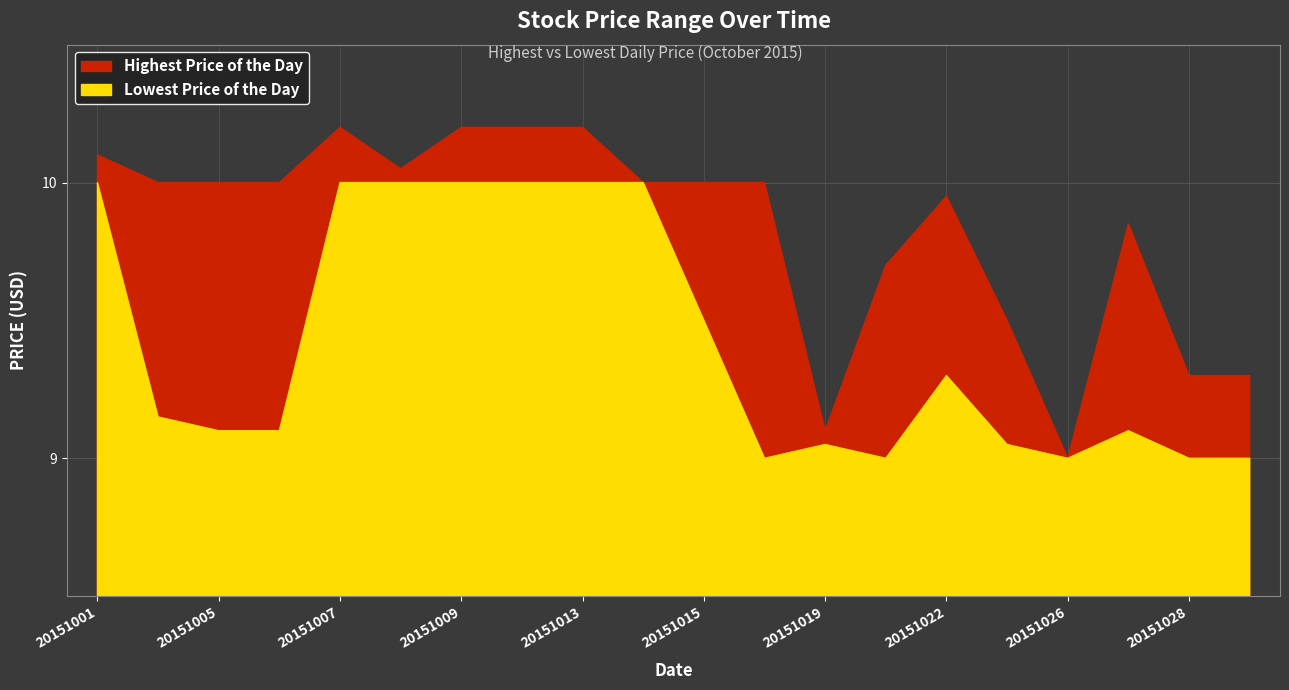

What is the value of the Lowest Price of the Day point at the 17th from the left?

9.0